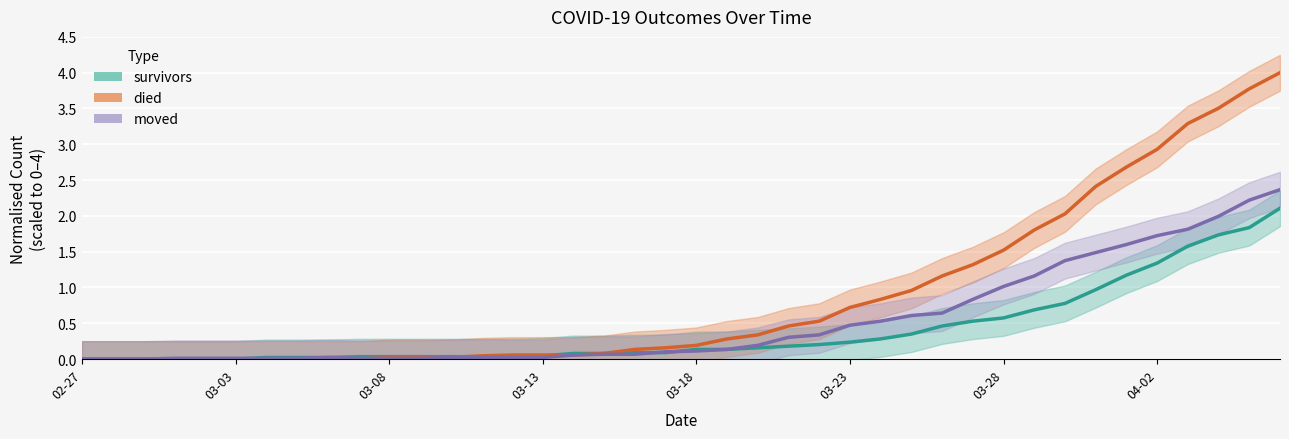

Where is the first local maximum for moved?

2020-03-06